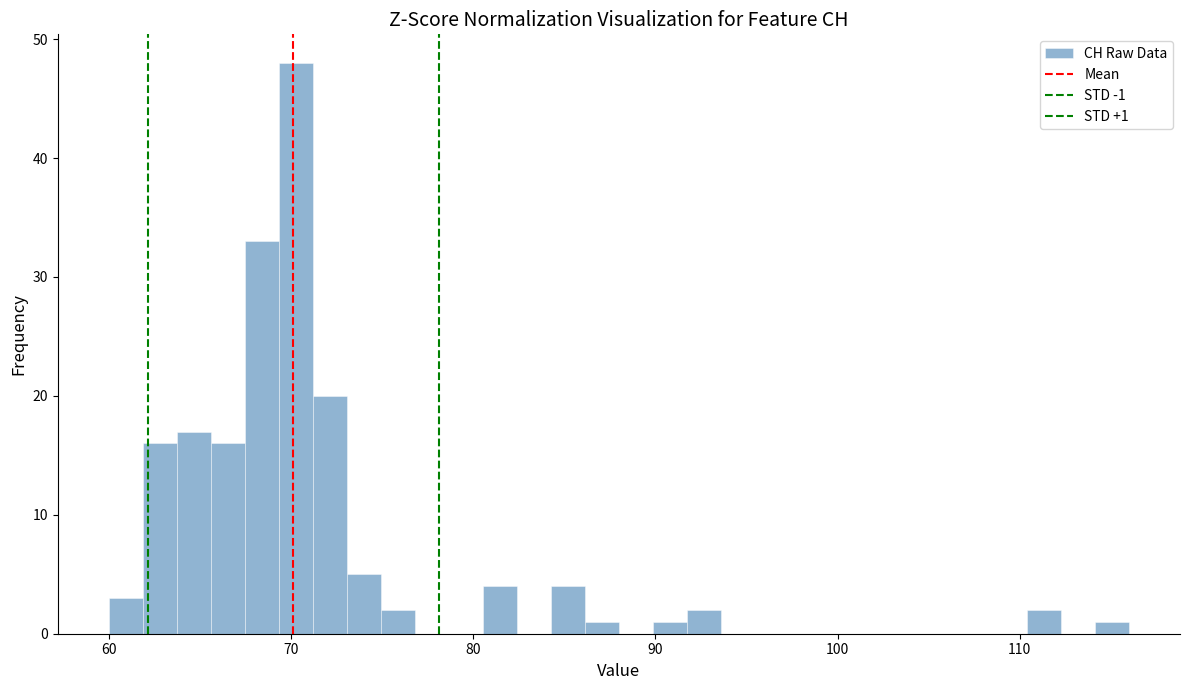

Around what value on the x-axis is the tallest bar? Give the approximate position of its centre, as read against the axis.

70